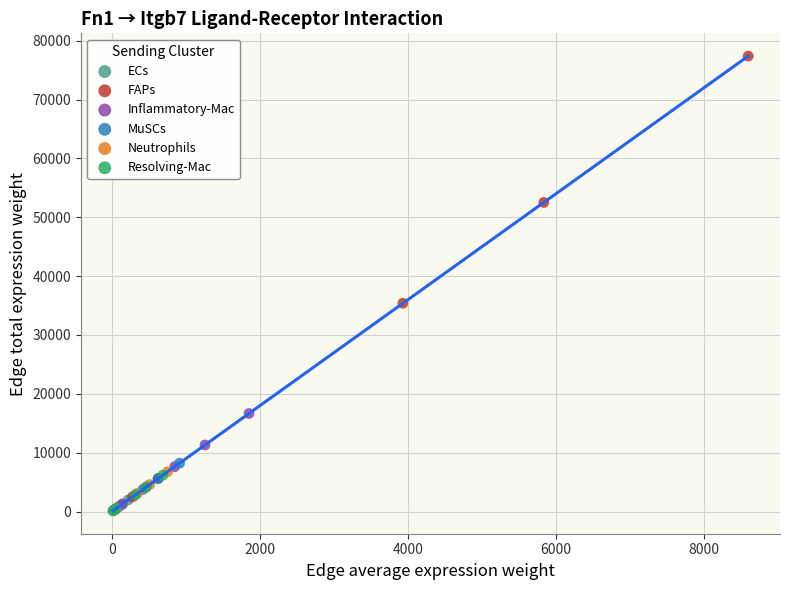

Which series contains the highest Y value?

FAPs